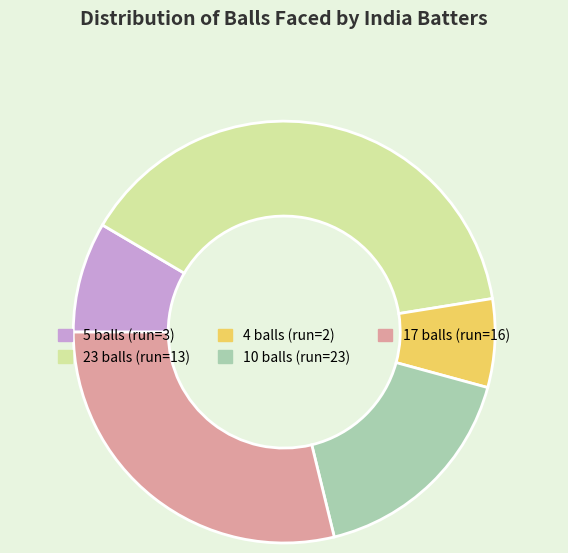

Is there a majority slice in this chart?

No